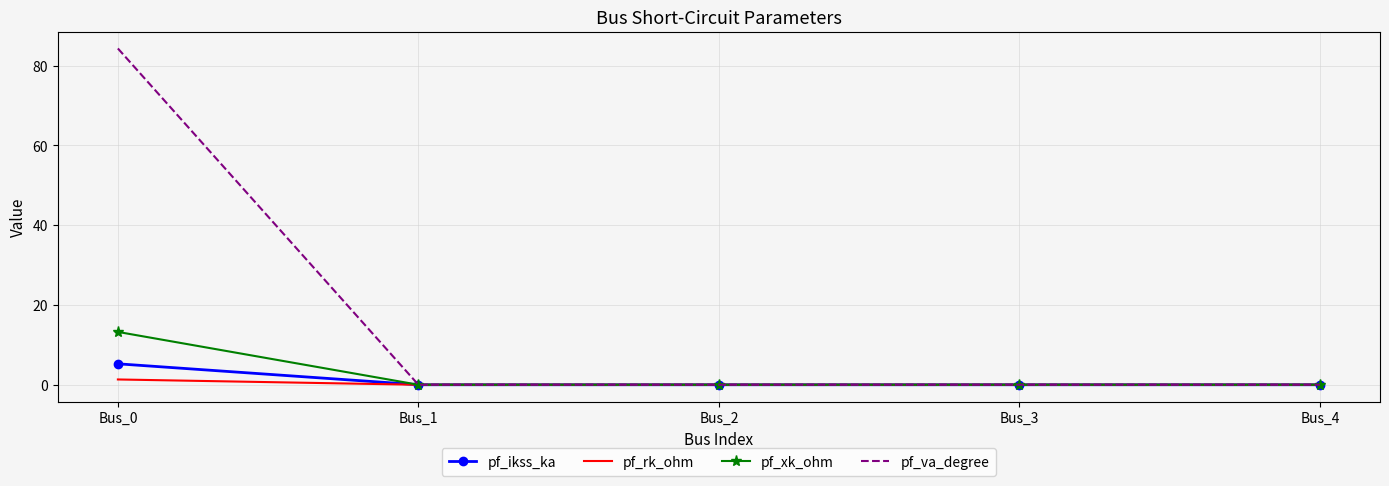

At which label does pf_ikss_ka reach its peak?

Bus_0